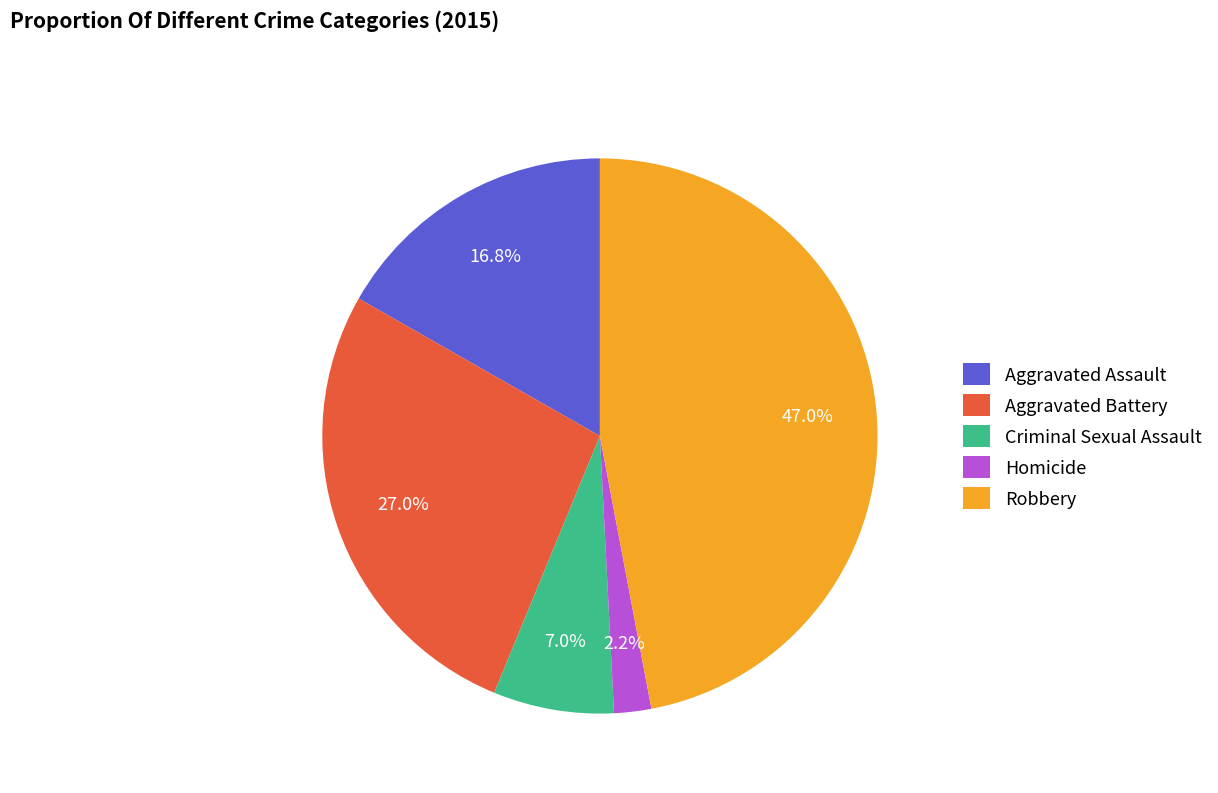

Which has a higher value, Aggravated Battery or Robbery?

Robbery